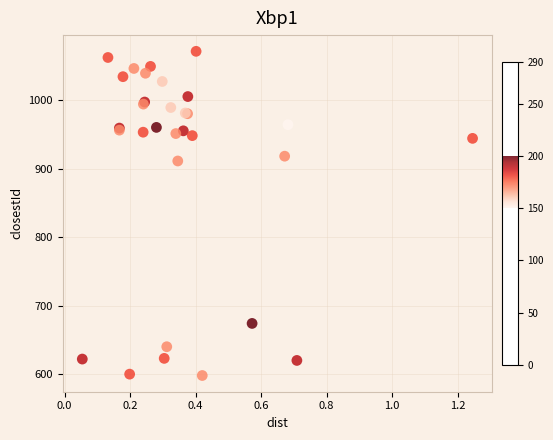

What Y value in the scatter plot is closest to 834?

911